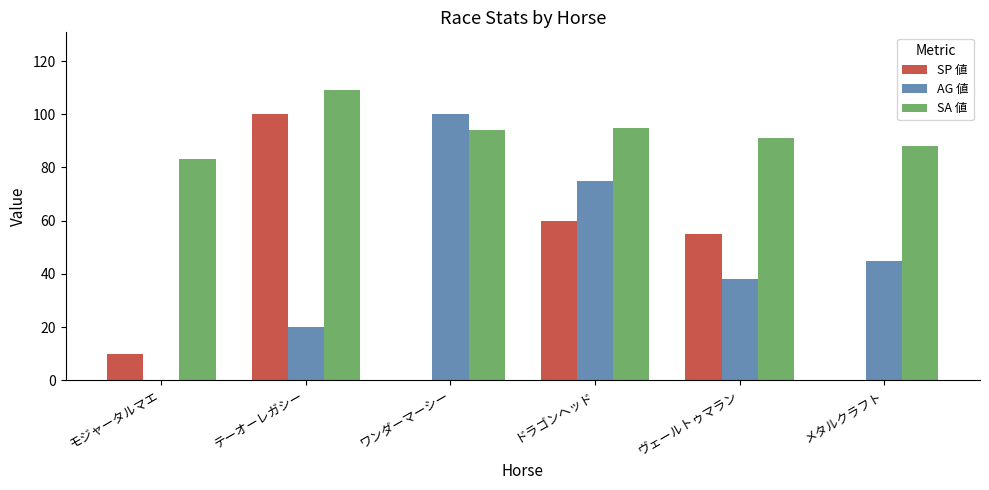

How many data points does each series have?

6